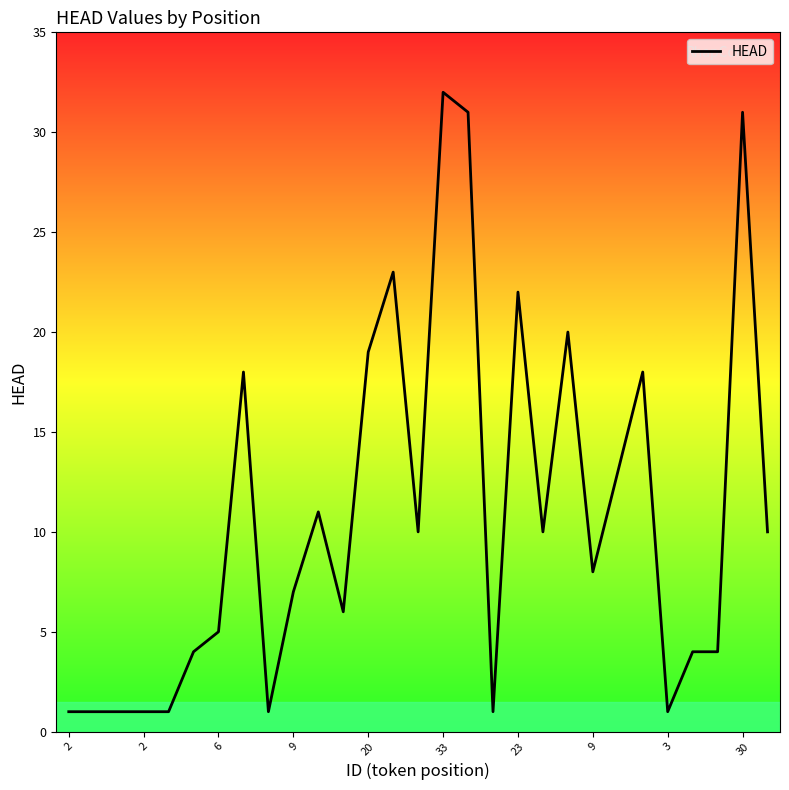

Count the number of data series in this chart.

1